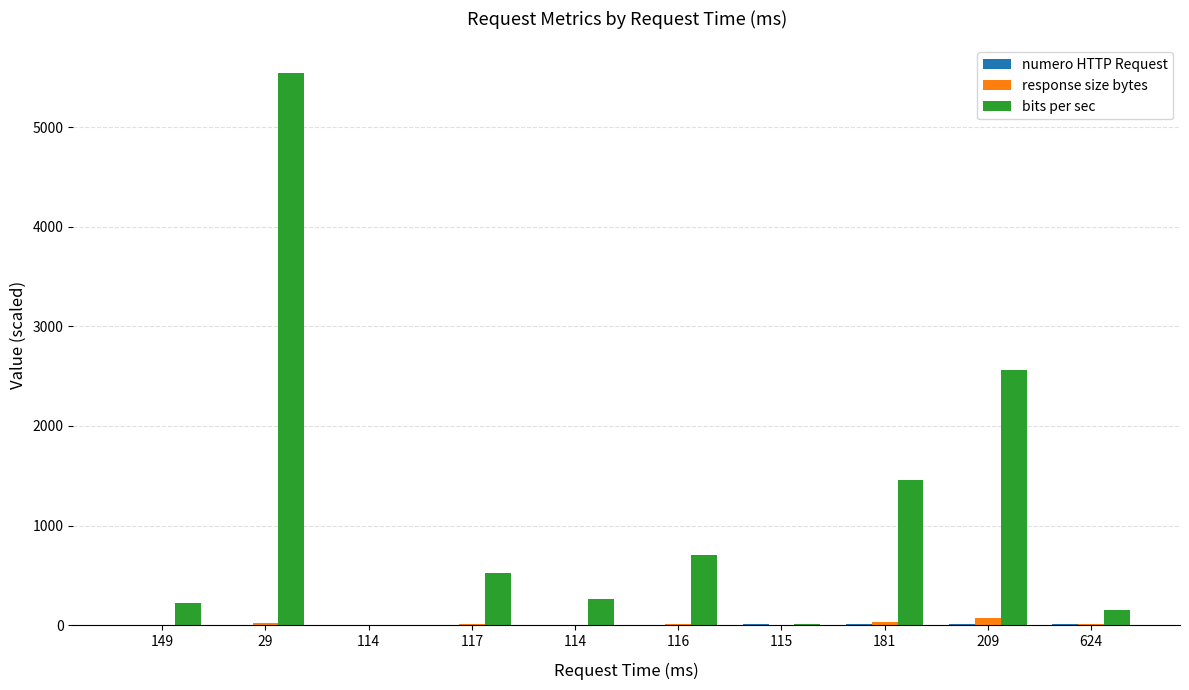

Which series has the largest total across all categories?

bits per sec